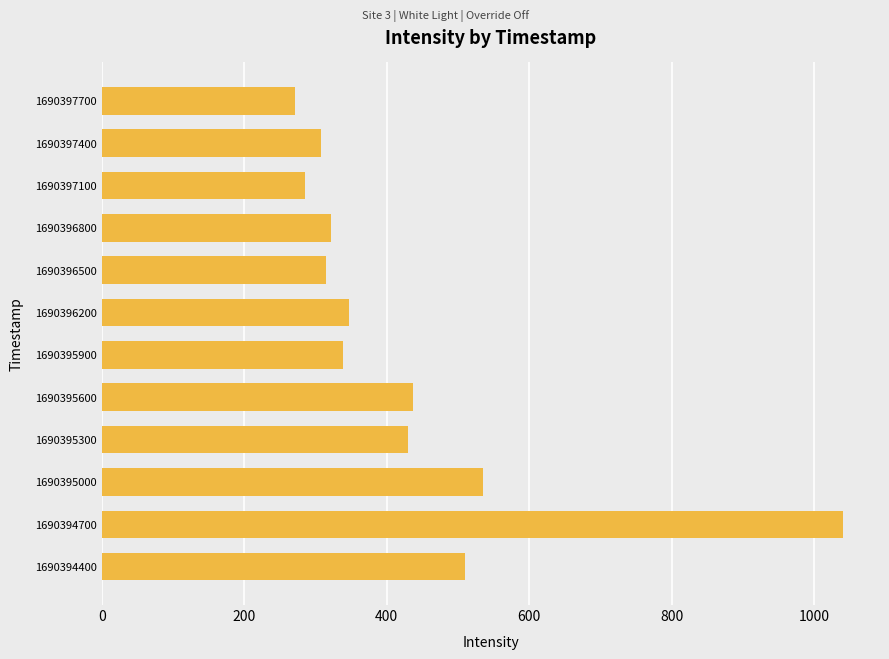

At which label is the value closest to 655?

1690395000